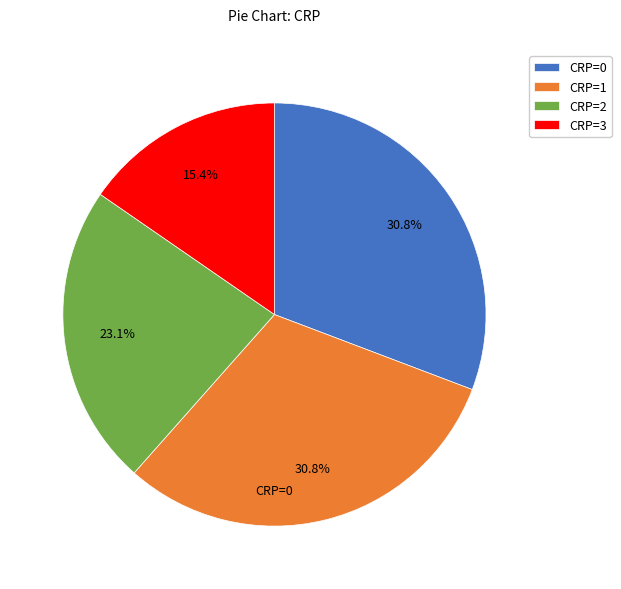

To the nearest percent, what is the difference between the largest and smallest slice percentages?

15%